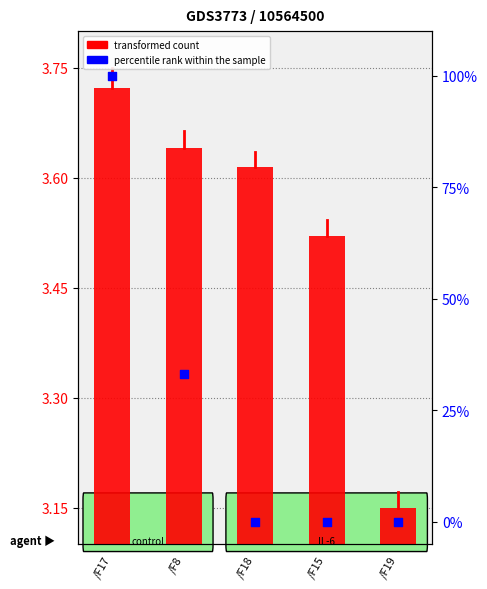

Which series reaches the minimum Y coordinate?

percentile rank within the sample